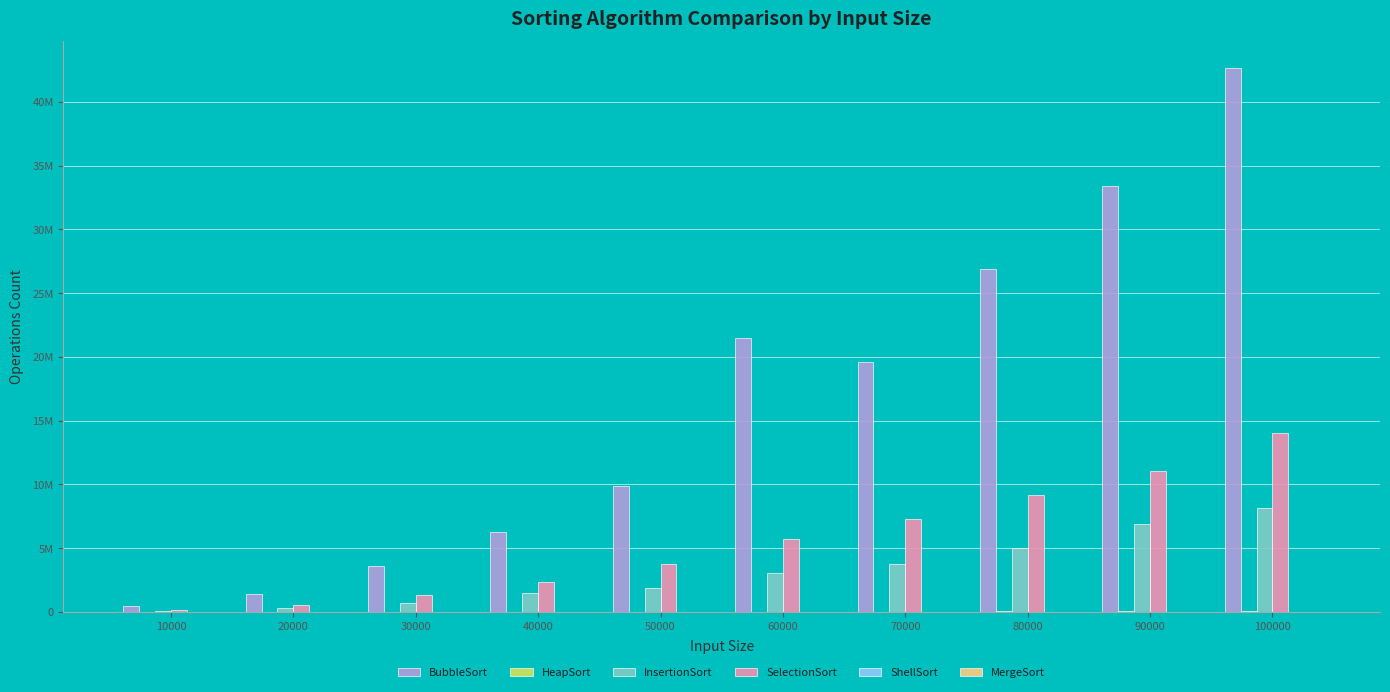

Reading left to right, list all the values displayed in this chart.

BubbleSort: 10000=449219	20000=1426080	30000=3608000	40000=6229780	50000=9876180	60000=21512500	70000=19627600	80000=26915800	90000=33402500	100000=42634900
HeapSort: 10000=2678	20000=6066	30000=9399	40000=12517	50000=16485	60000=30038	70000=30806	80000=34030	90000=32043	100000=36323
InsertionSort: 10000=69159	20000=282810	30000=715448	40000=1483330	50000=1874760	60000=3075850	70000=3792520	80000=5022120	90000=6889010	100000=8117210
SelectionSort: 10000=131039	20000=528107	30000=1342250	40000=2380180	50000=3760680	60000=5709840	70000=7315690	80000=9158950	90000=11030100	100000=14044800
ShellSort: 10000=1985	20000=4675	30000=6919	40000=9982	50000=13050	60000=19285	70000=19003	80000=22608	90000=26914	100000=29327
MergeSort: 10000=1575	20000=3347	30000=5310	40000=7035	50000=9403	60000=14916	70000=13480	80000=17551	90000=17473	100000=19406